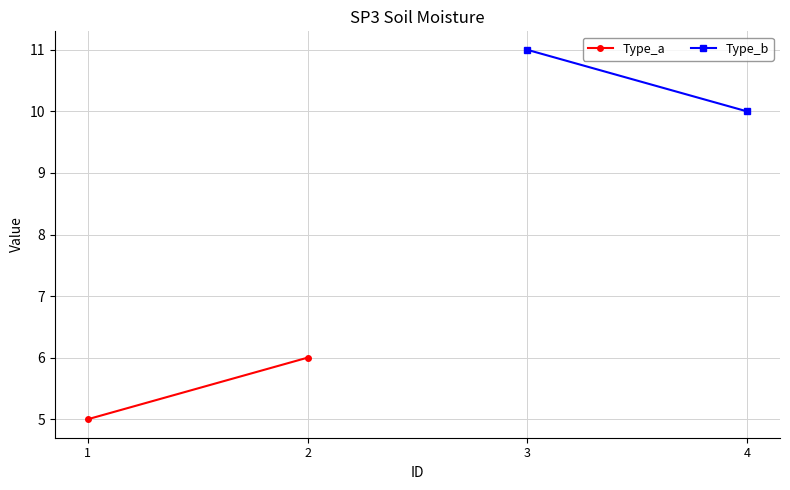

At 1, list the series in order from smallest to largest.

Type_a, Type_b